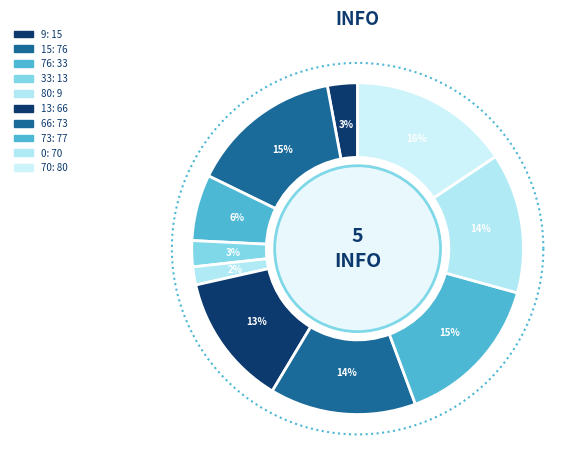

What percentage is NOT represented by 9?

97.1%